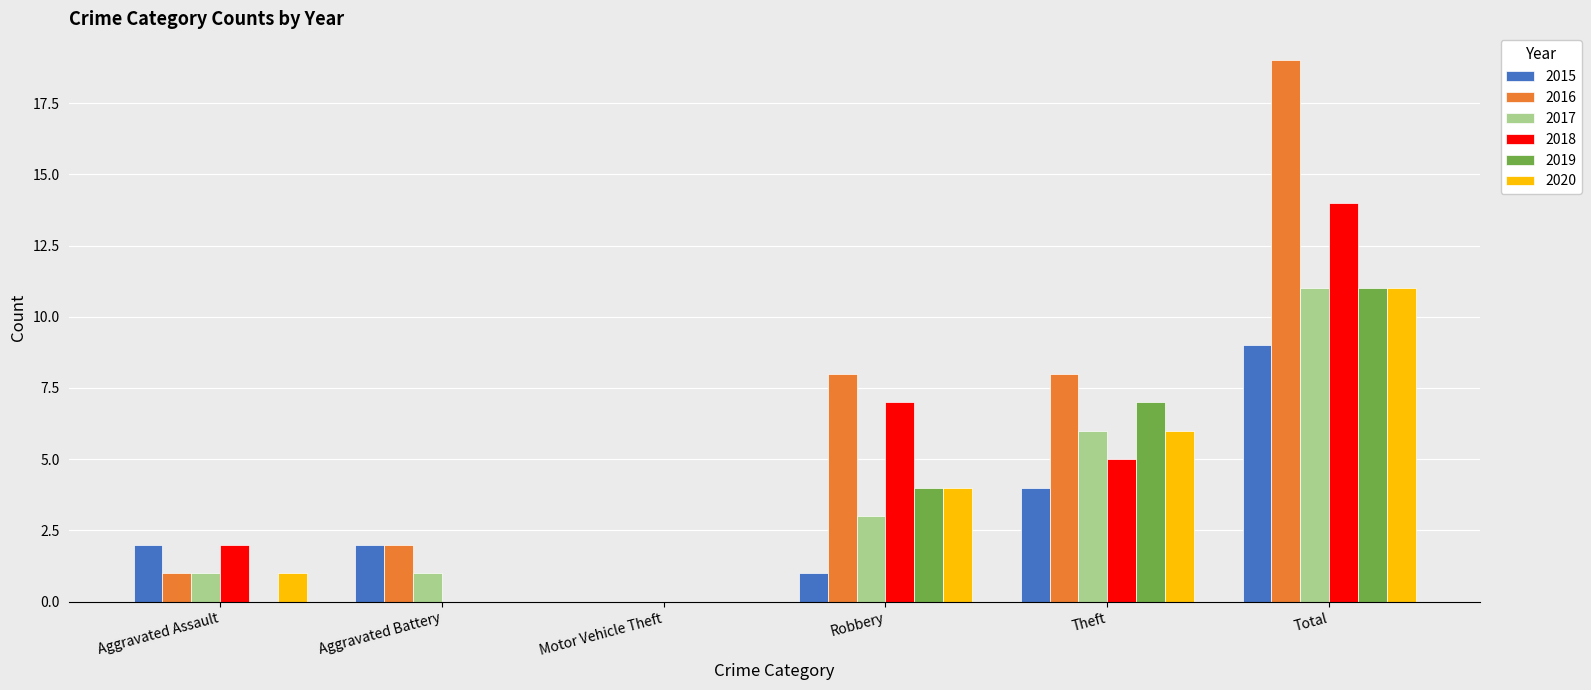

How many groups of bars are there?

6